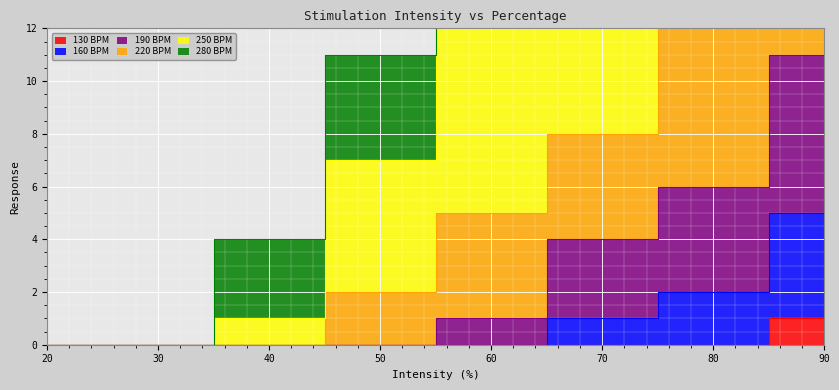

Which has a higher value, 20 or 50?

20